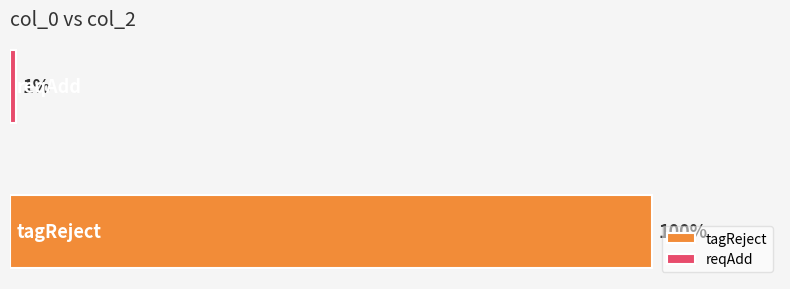

Which series has the widest spread of values?

tagReject